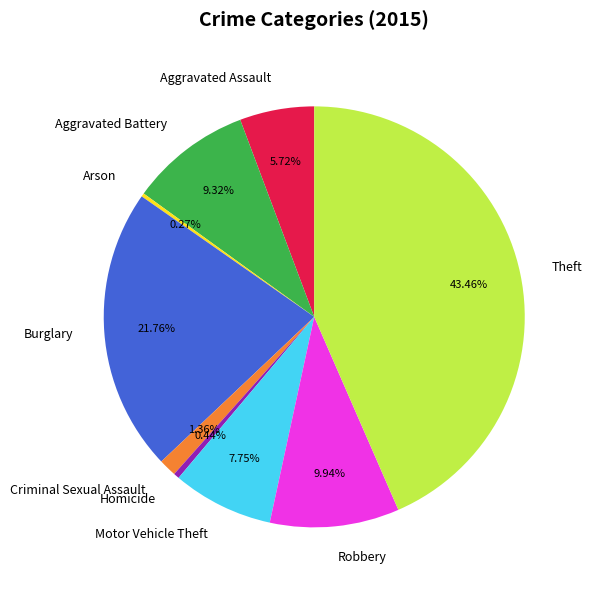

Is the sum of Burglary and Robbery greater than half?

No